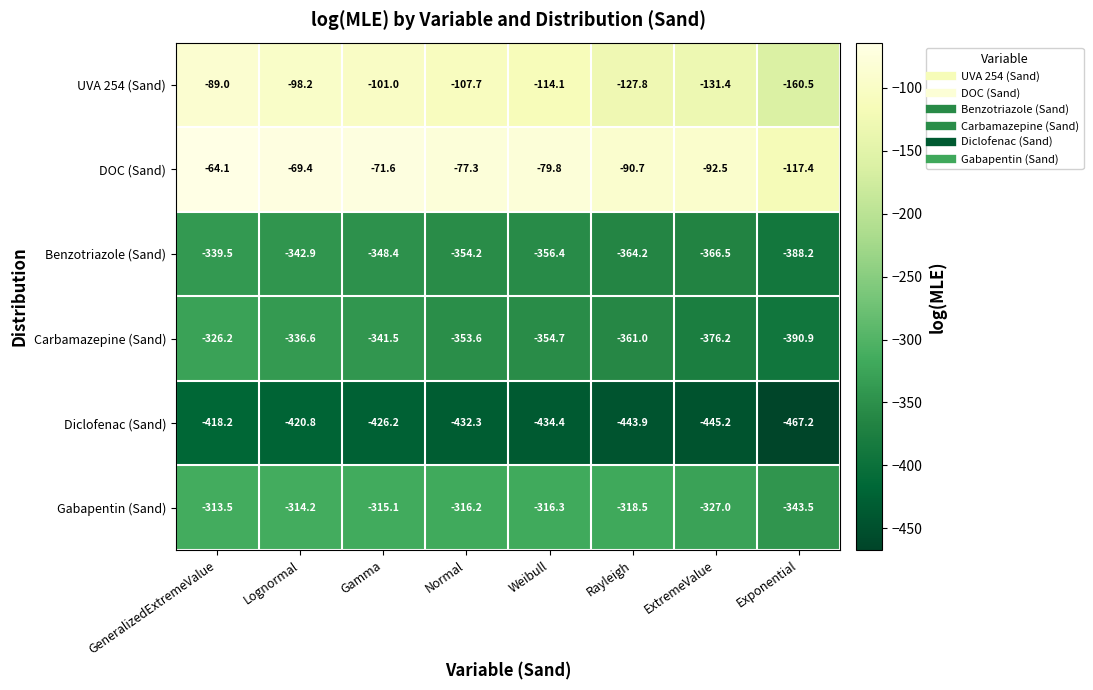

How many categories are shown in the chart?

8